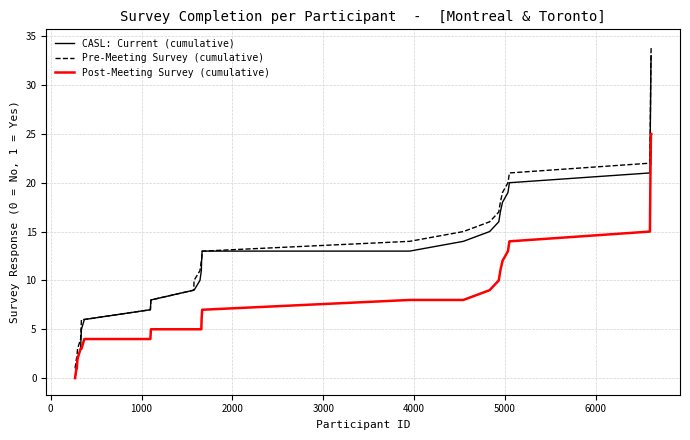

True or false: Post-Meeting Survey (cumulative) and Pre-Meeting Survey (cumulative) cross at least once.

False